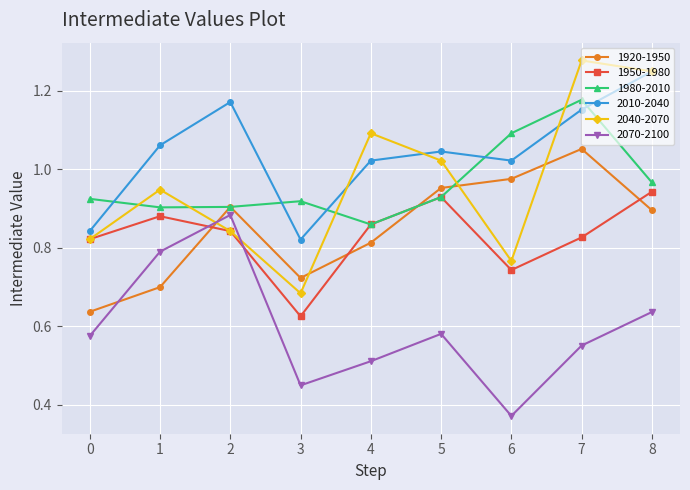

How many lines are shown in the chart?

6